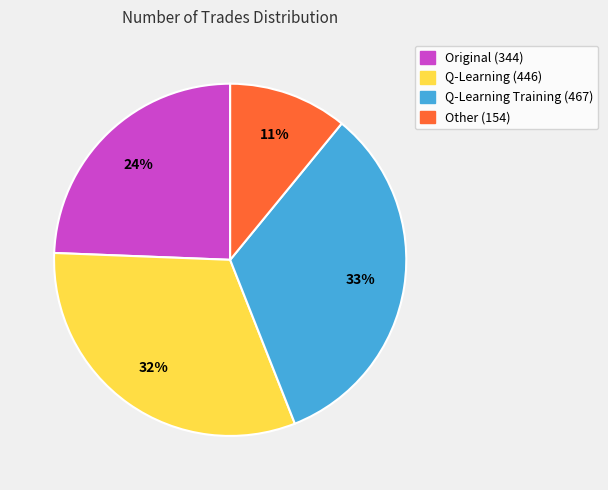

To the nearest percent, what is the difference between the largest and smallest slice percentages?

22%